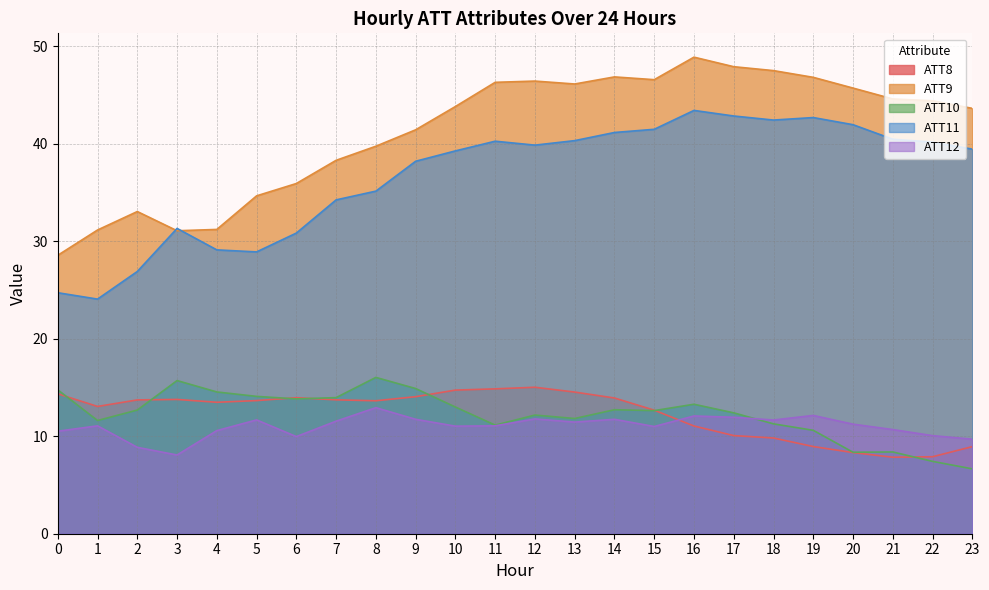

Reading left to right, transcribe all the data shown in this chart.

ATT8: 0=14.4	1=13.1	2=13.7	3=13.8	4=13.5	5=13.7	6=14.0	7=13.7	8=13.6	9=14.1	10=14.7	11=14.9	12=15.0	13=14.5	14=13.9	15=12.7	16=11.1	17=10.1	18=9.8	19=8.9	20=8.3	21=7.8	22=7.9	23=8.9
ATT9: 0=28.6	1=31.2	2=33.1	3=31.1	4=31.2	5=34.7	6=35.9	7=38.3	8=39.8	9=41.4	10=43.8	11=46.3	12=46.4	13=46.1	14=46.9	15=46.6	16=48.9	17=47.9	18=47.5	19=46.8	20=45.7	21=44.6	22=44.4	23=43.6
ATT10: 0=14.8	1=11.6	2=12.7	3=15.7	4=14.5	5=14.1	6=13.8	7=14.0	8=16.0	9=14.9	10=13.0	11=11.1	12=12.2	13=11.8	14=12.7	15=12.6	16=13.3	17=12.4	18=11.3	19=10.6	20=8.4	21=8.4	22=7.4	23=6.7
ATT11: 0=24.7	1=24.1	2=26.9	3=31.3	4=29.1	5=28.9	6=30.9	7=34.3	8=35.2	9=38.2	10=39.3	11=40.3	12=39.9	13=40.3	14=41.2	15=41.5	16=43.4	17=42.9	18=42.4	19=42.7	20=42.0	21=40.5	22=40.2	23=39.5
ATT12: 0=10.5	1=11.1	2=8.9	3=8.1	4=10.6	5=11.7	6=10.0	7=11.5	8=12.9	9=11.7	10=11.0	11=11.1	12=11.8	13=11.5	14=11.7	15=11.0	16=12.1	17=12.0	18=11.7	19=12.1	20=11.2	21=10.7	22=10.1	23=9.7